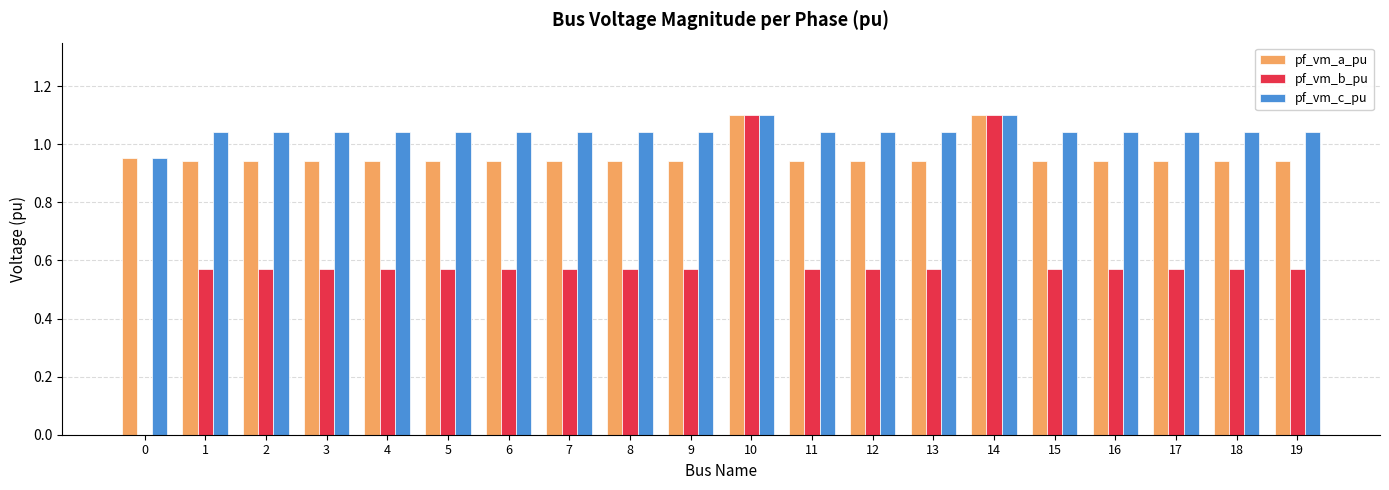

Which series has the largest range (max minus min)?

pf_vm_b_pu